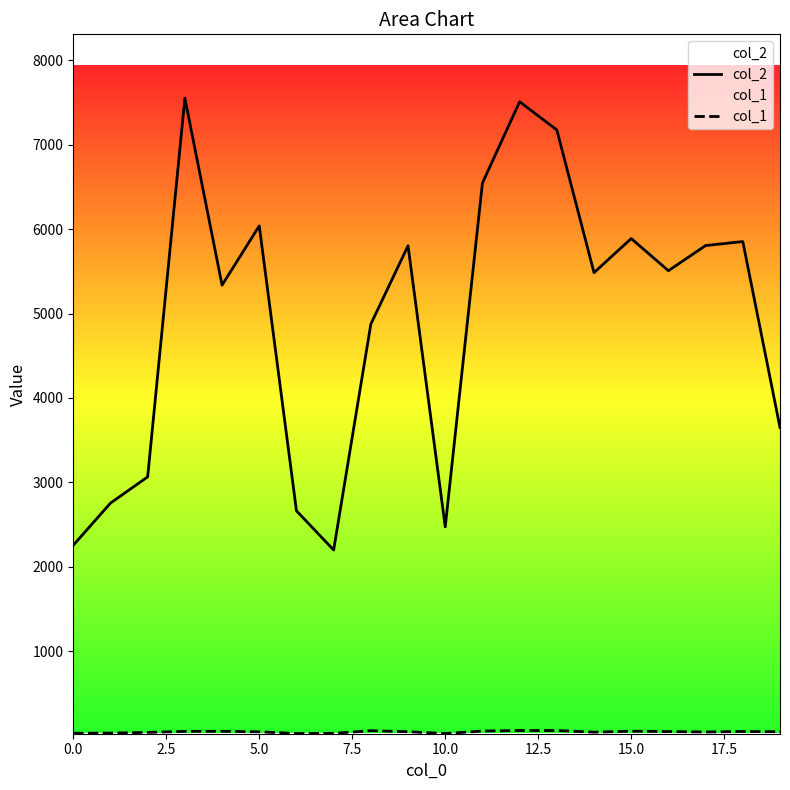

What is the sum of all col_1 values?

916